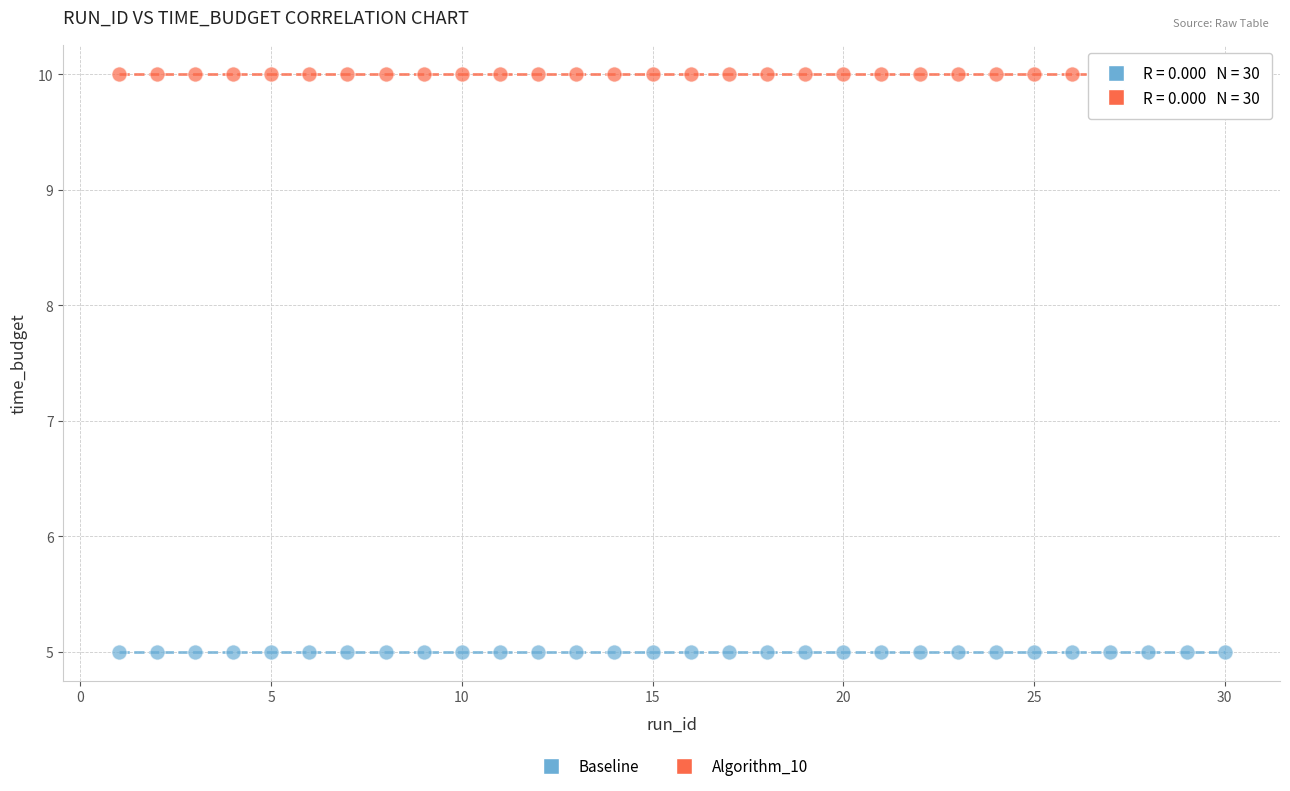

Which series reaches the minimum Y coordinate?

Baseline